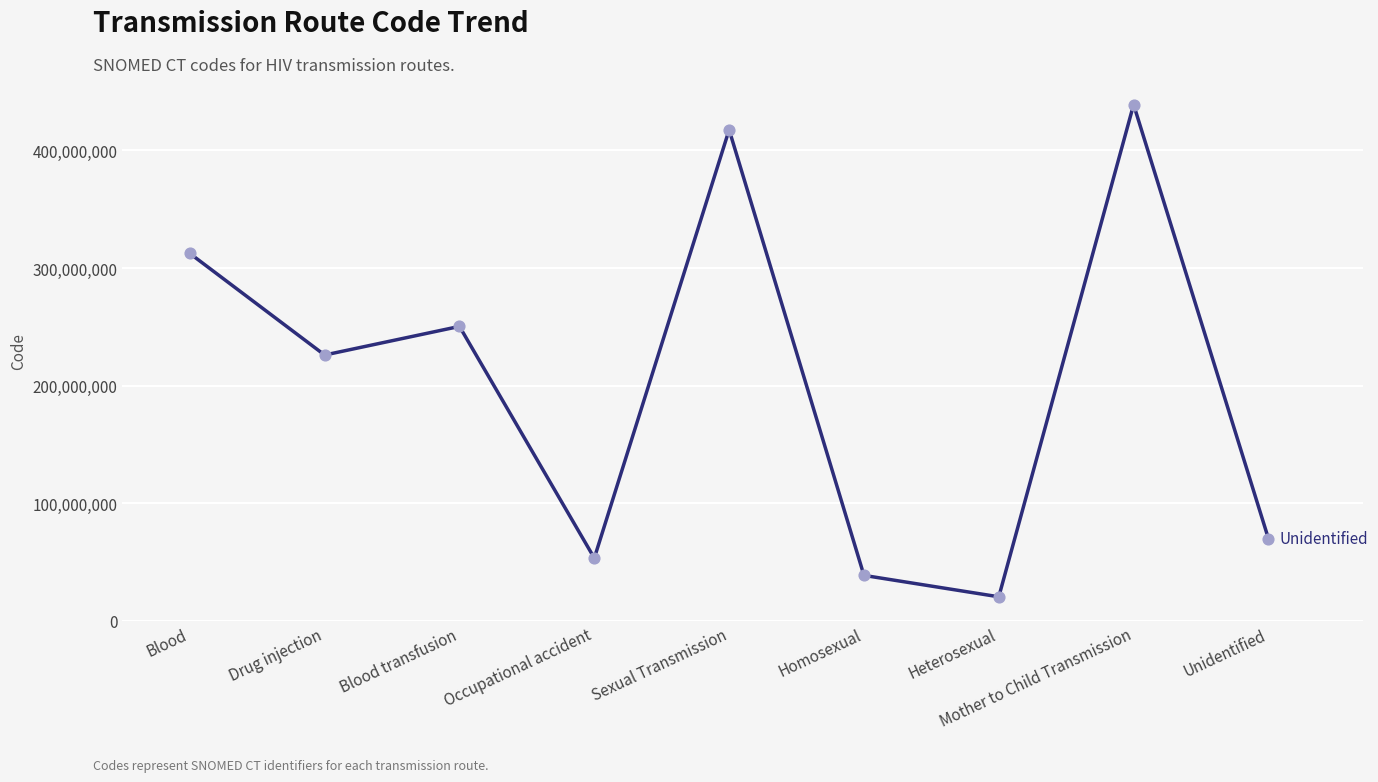

What is the change in value from Blood transfusion to Homosexual?

-211744994